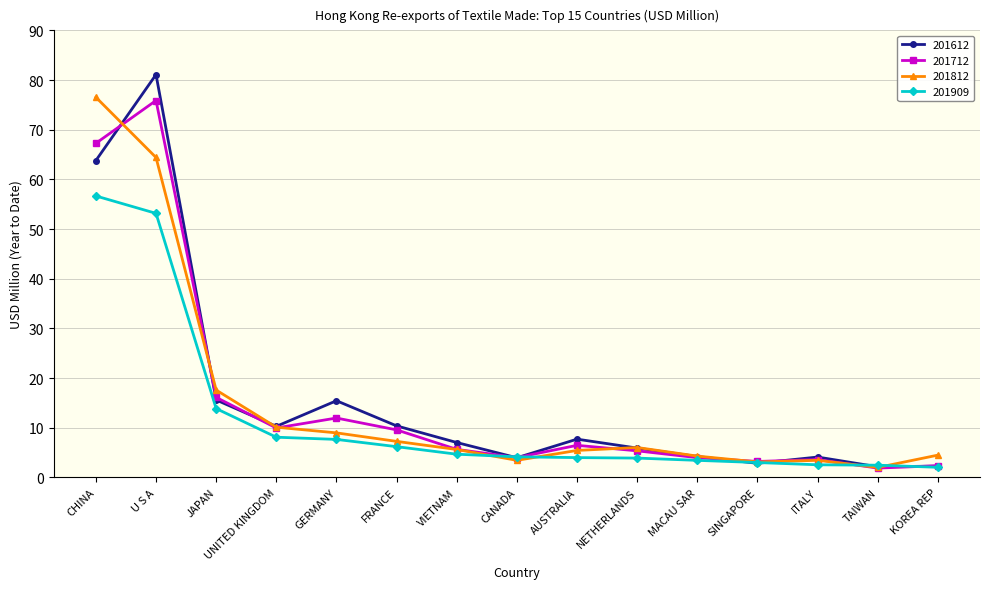

Read the 201909 value at CANADA.

4.2